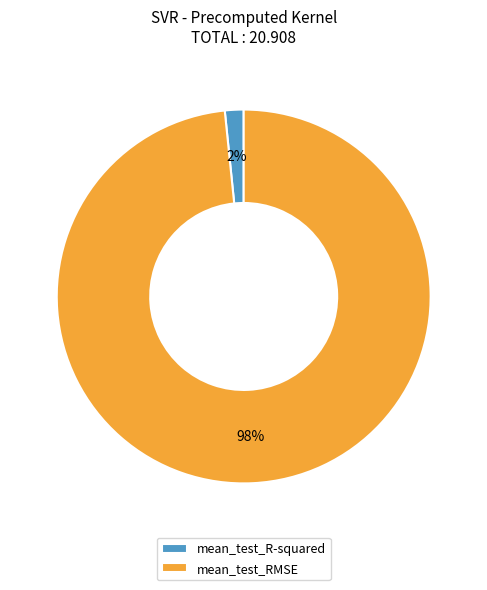

What is the smallest slice in the pie chart?

mean_test_R-squared